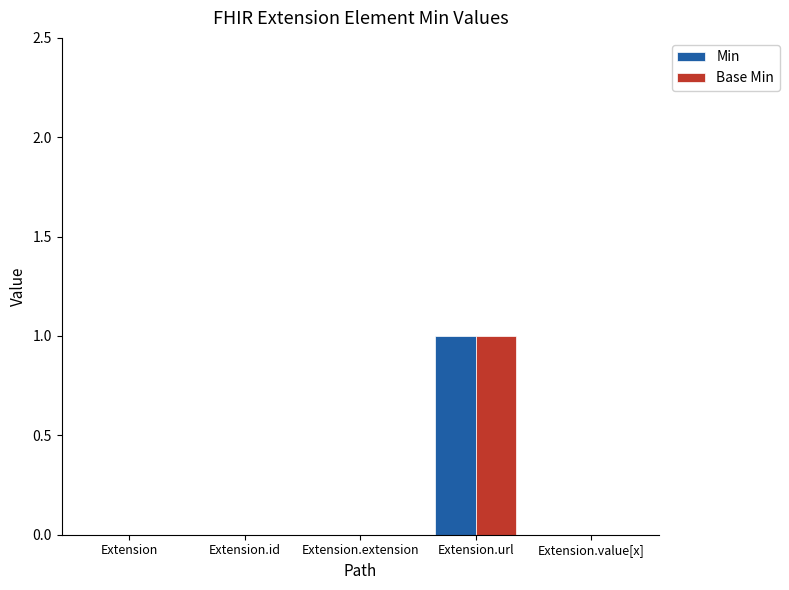

Count the Min values in the range 0 to 1.

5